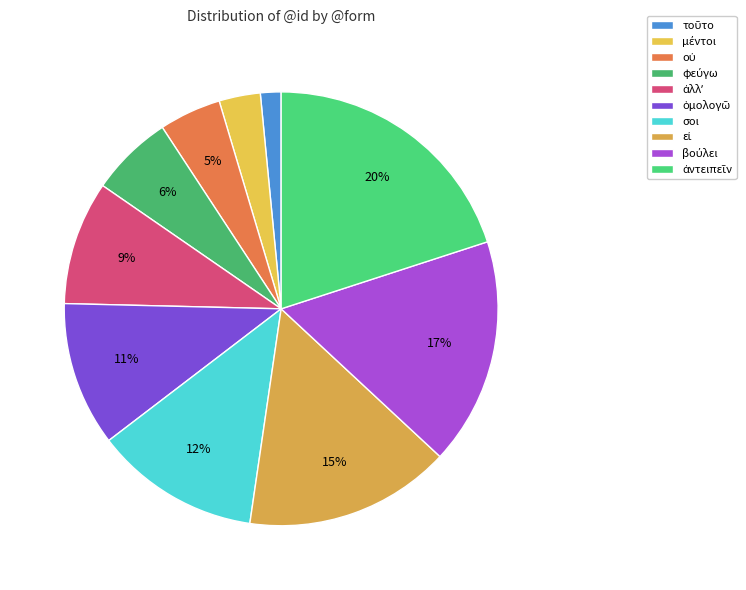

Count the number of slices in the pie.

10